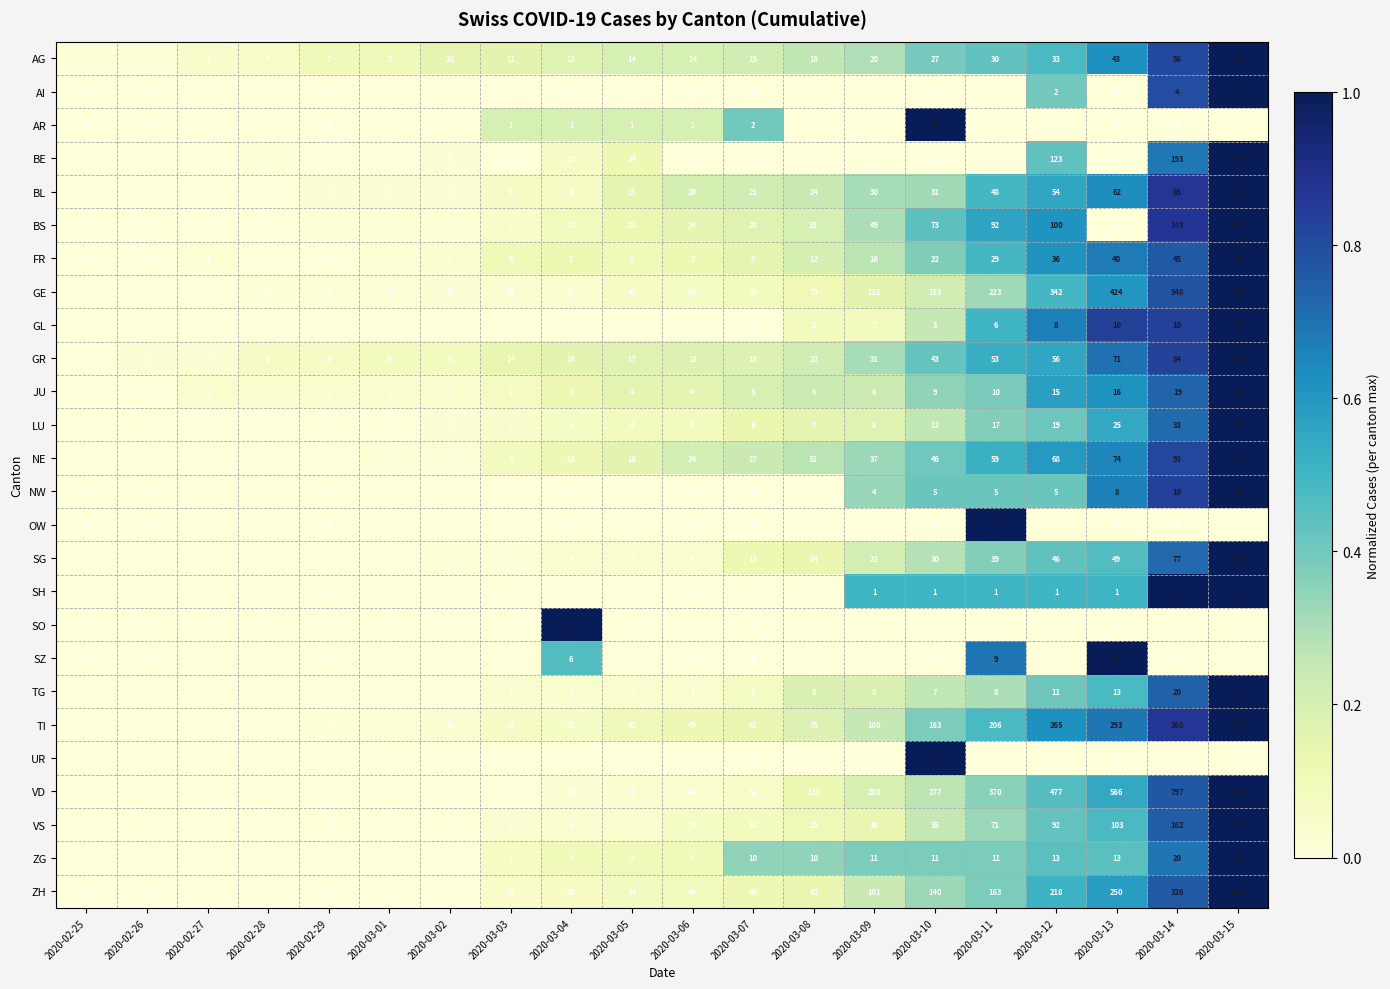

What is the difference between the maximum and second lowest values in the NE series?

114